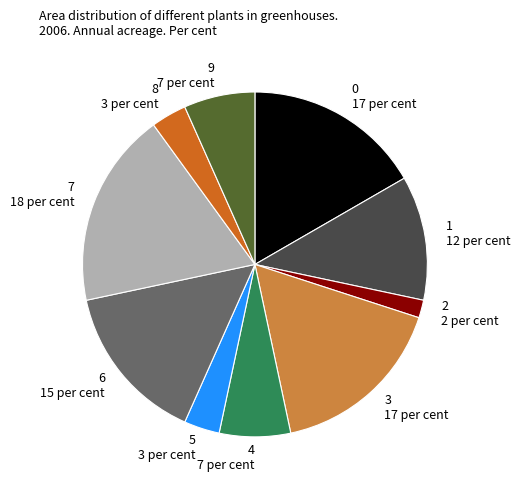

Which category has the biggest portion of the pie?

7